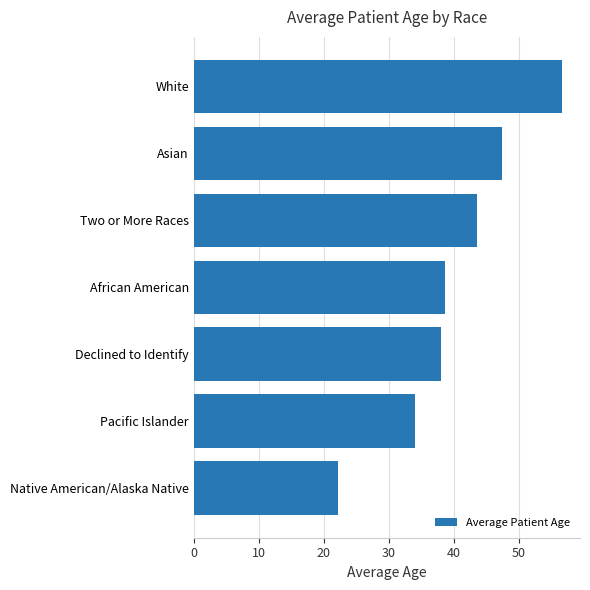

What value does the data have at Asian?

47.4